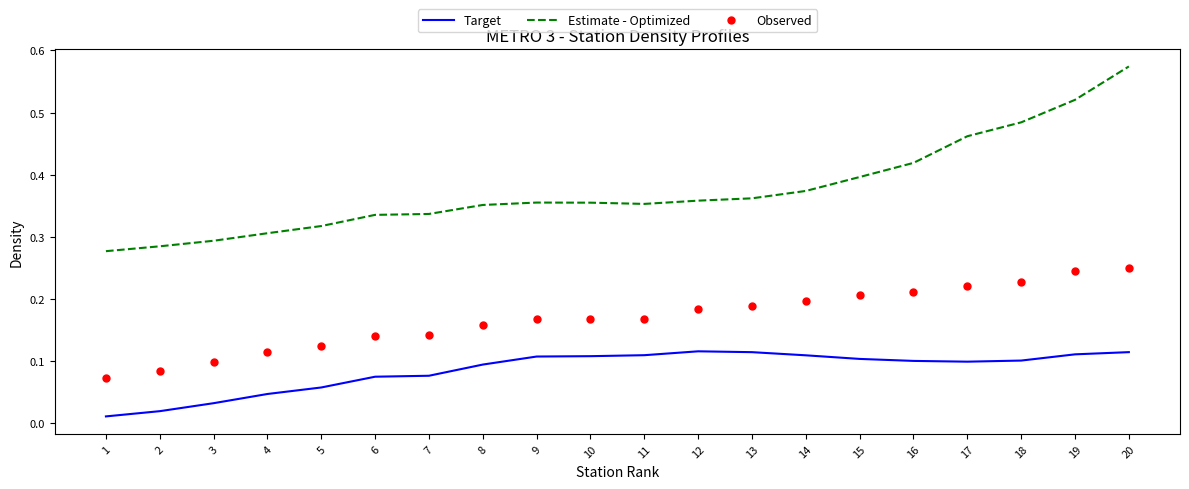

True or false: Observed has more than 2 interior local peaks.

False